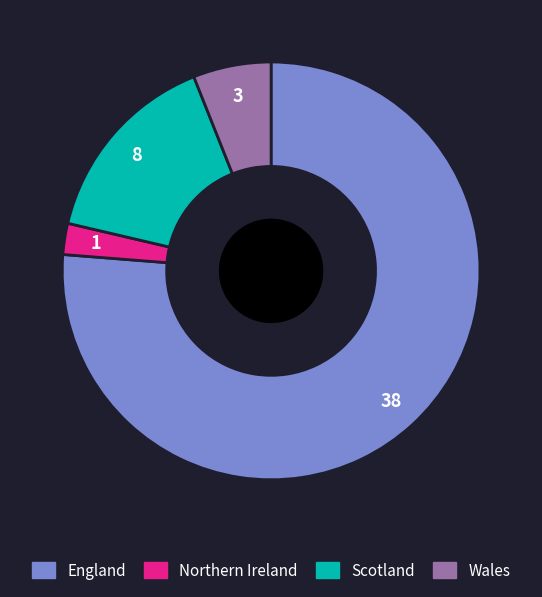

True or false: Wales accounts for 6% of the total.

True